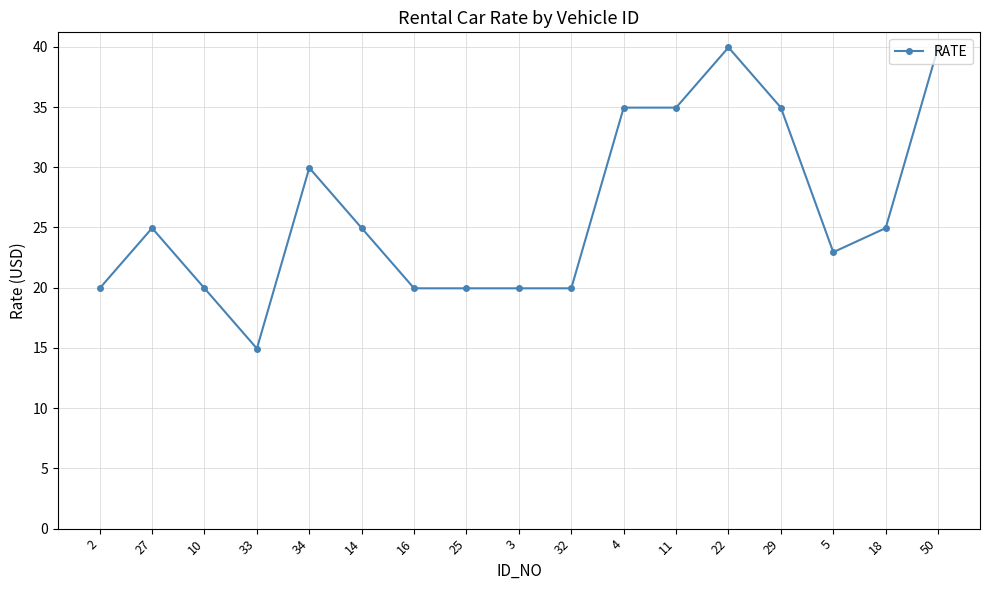

Where does the data first go above 24?

27